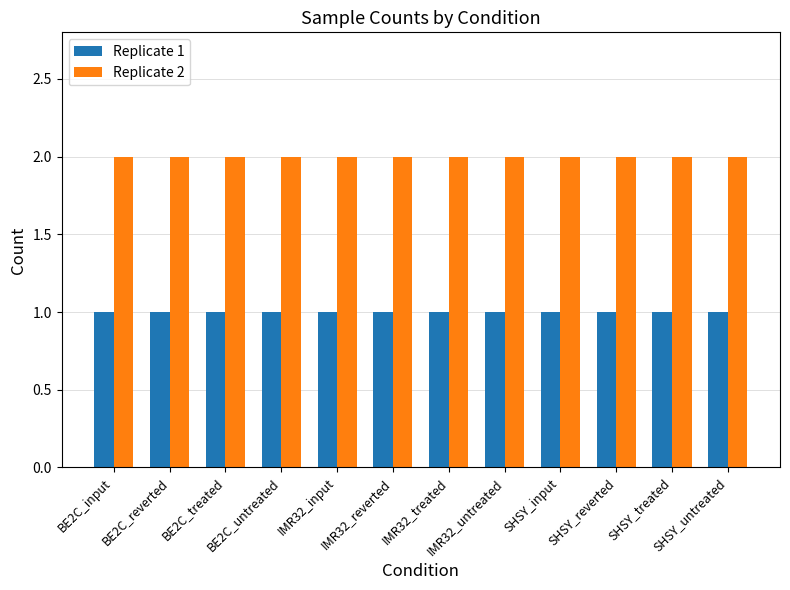

What is the minimum value for Replicate 2?

2